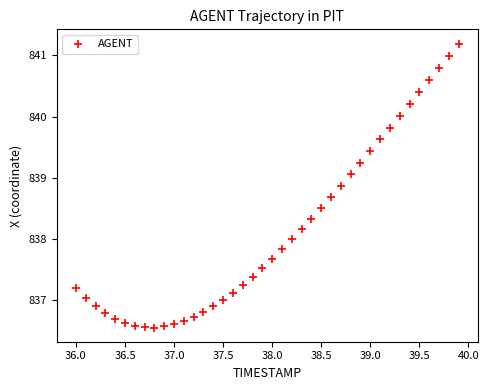

What is the range of X values (max minus min)?

3.9